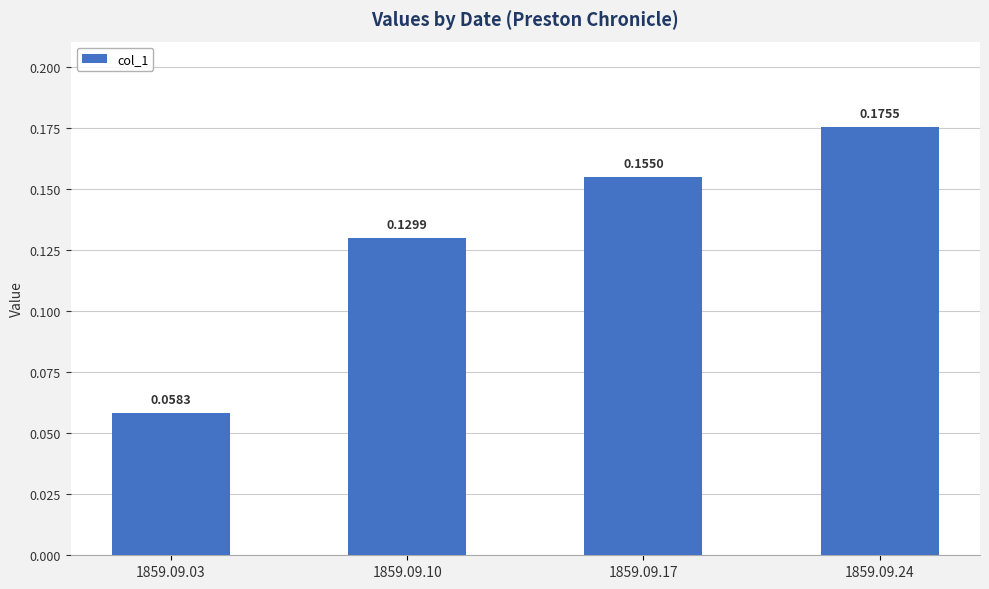

Which has a higher value, 1859.09.03 or 1859.09.17?

1859.09.17